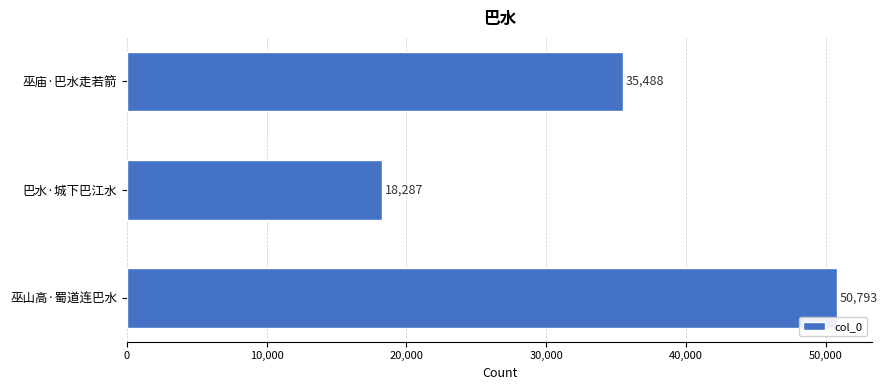

List the labels in order of value, largest first.

巫山高·蜀道连巴水, 巫庙·巴水走若箭, 巴水·城下巴江水